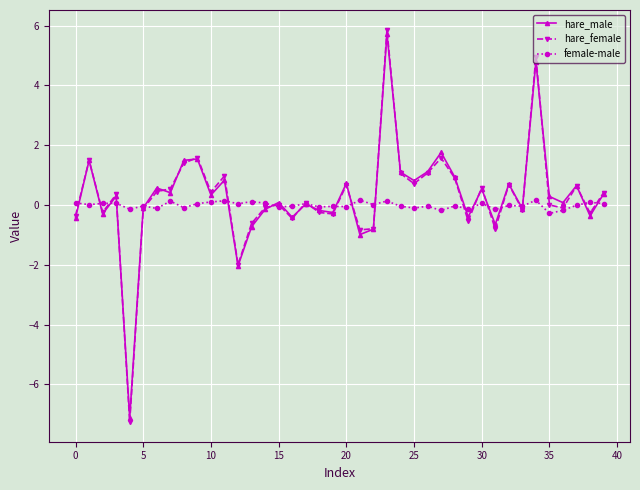

In hare_female, how many points are higher than both neighbors (excluding endpoints)?

13